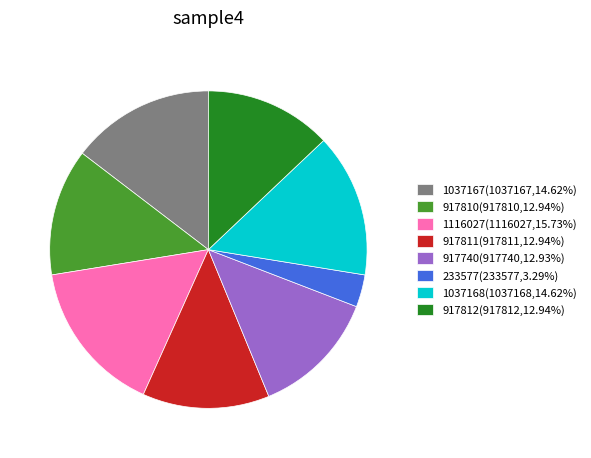

Do 917810(917810,12.94%) and 917812(917812,12.94%) together represent more than half of the pie?

No